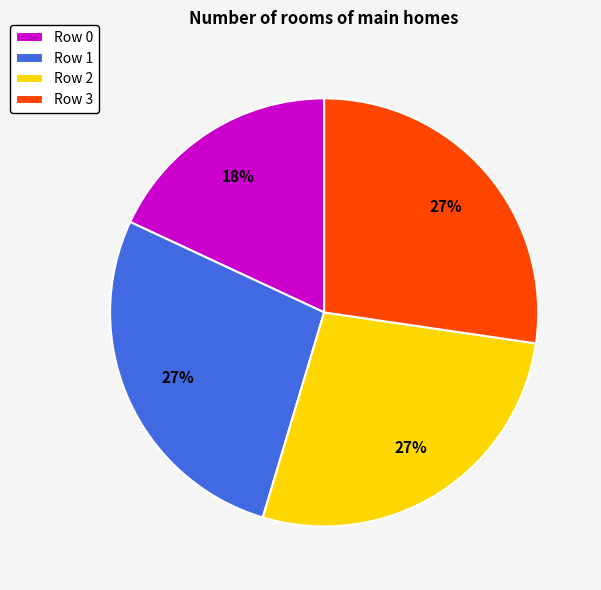

Combined, do Row 1 and Row 2 account for over 50%?

Yes